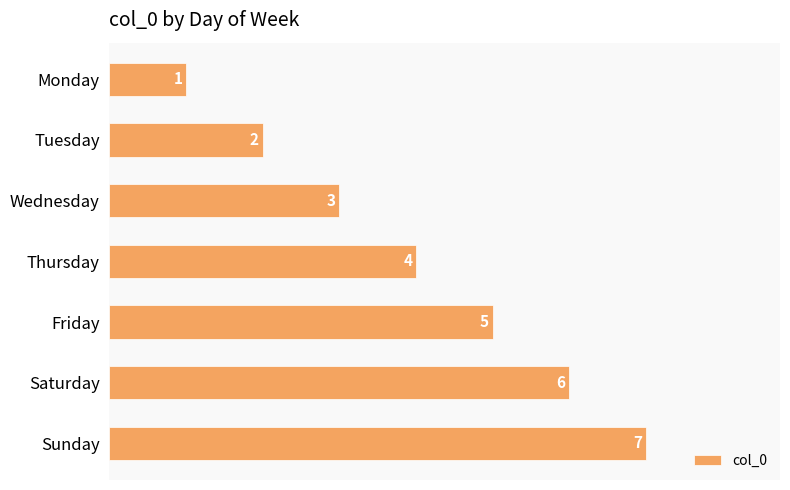

Where is the data nearest to the value 4?

Thursday